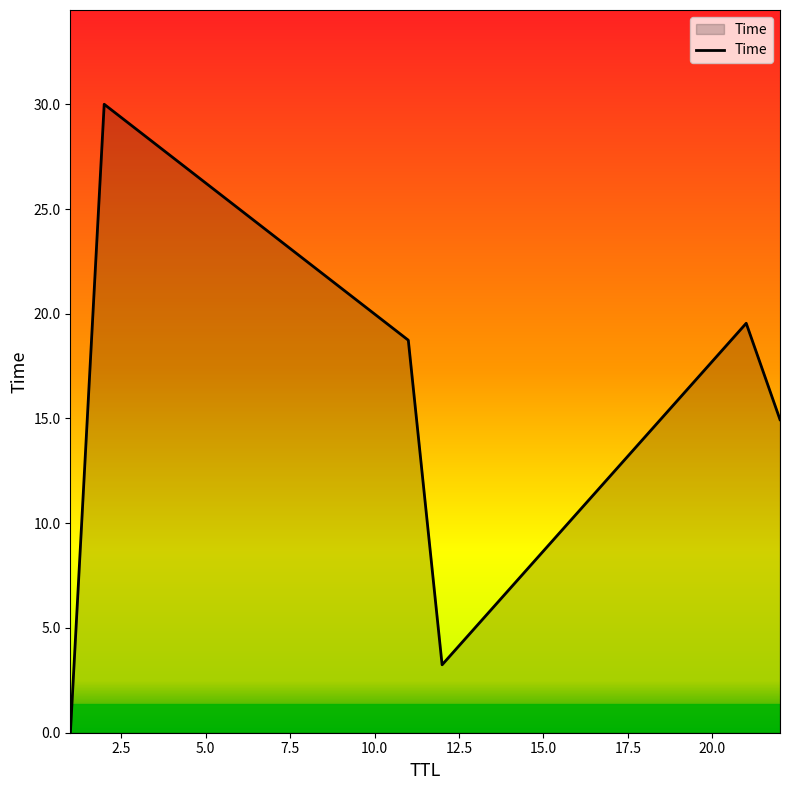

What is the greatest value displayed?

30.0